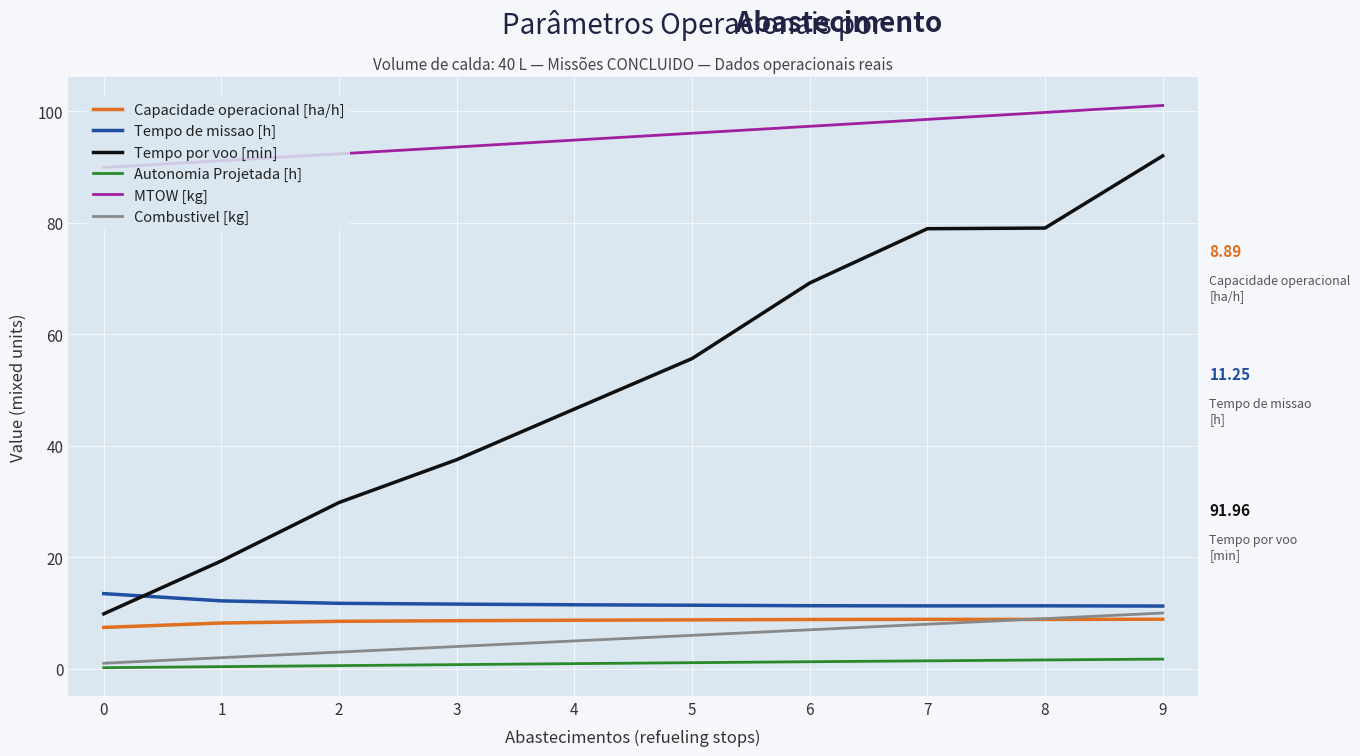

The value of Combustivel [kg] at 5 is 1.9. True or false?

False